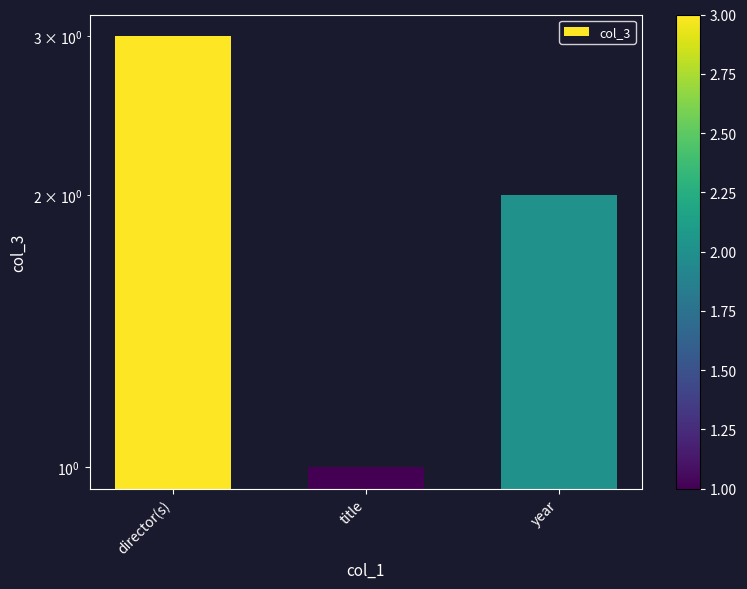

How many values are below 2?

1